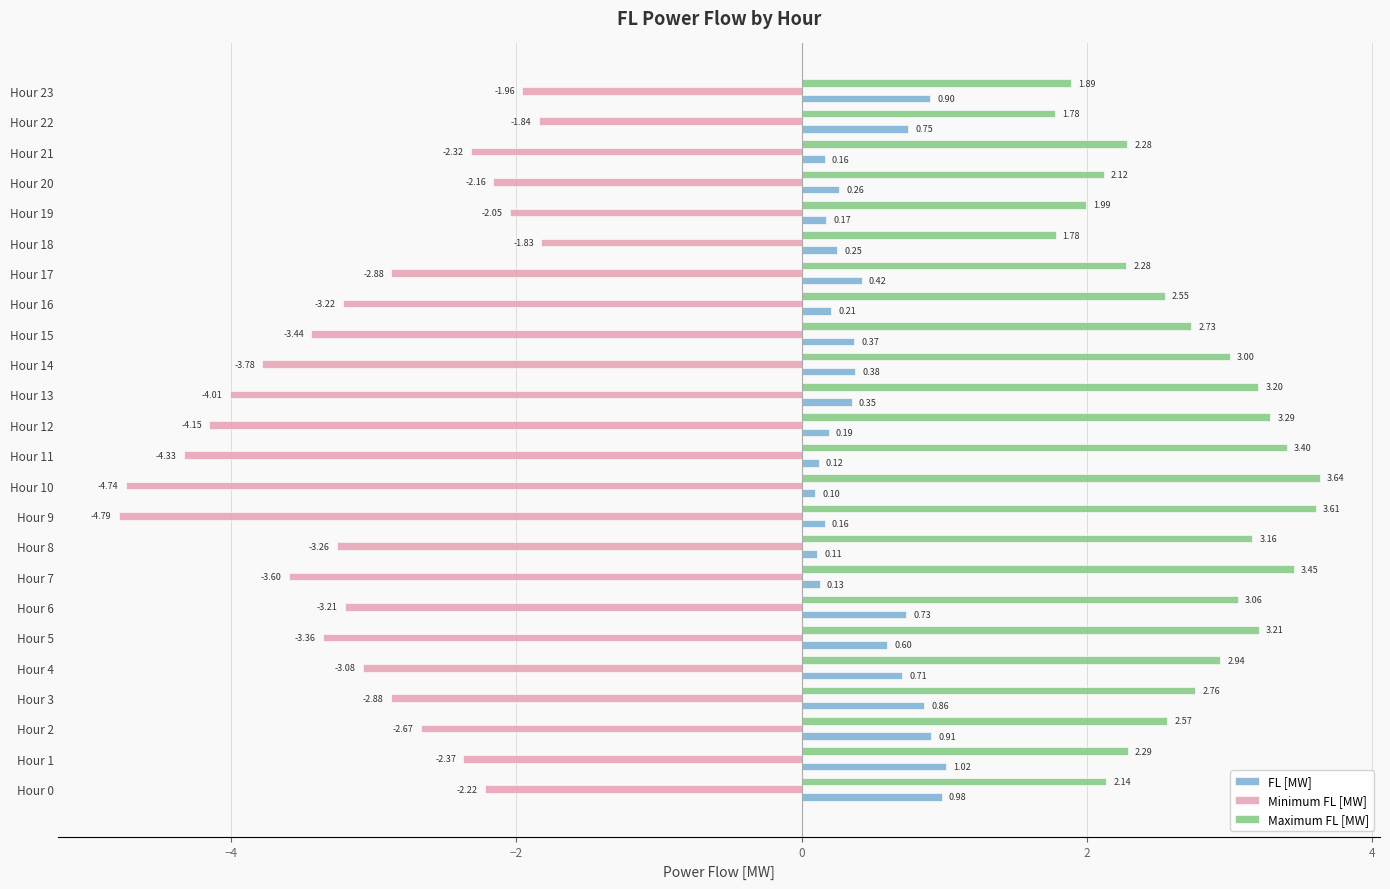

Is the value of FL [MW] at Hour 8 greater than the value of Minimum FL [MW] at Hour 12?

Yes